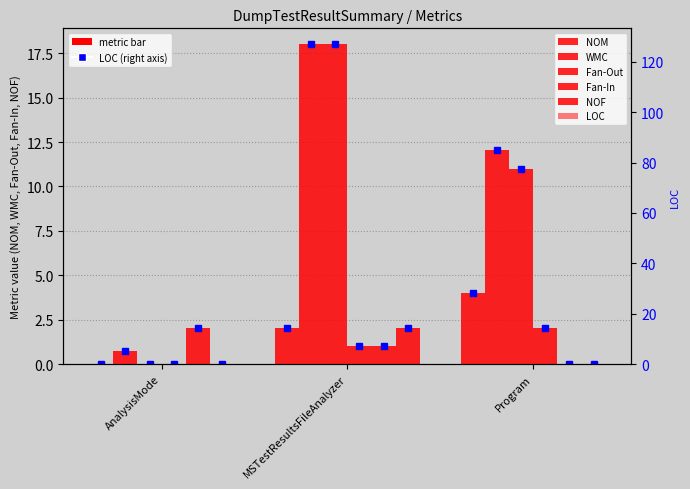

True or false: LOC has a value of 127 at MSTestResultsFileAnalyzer.

True